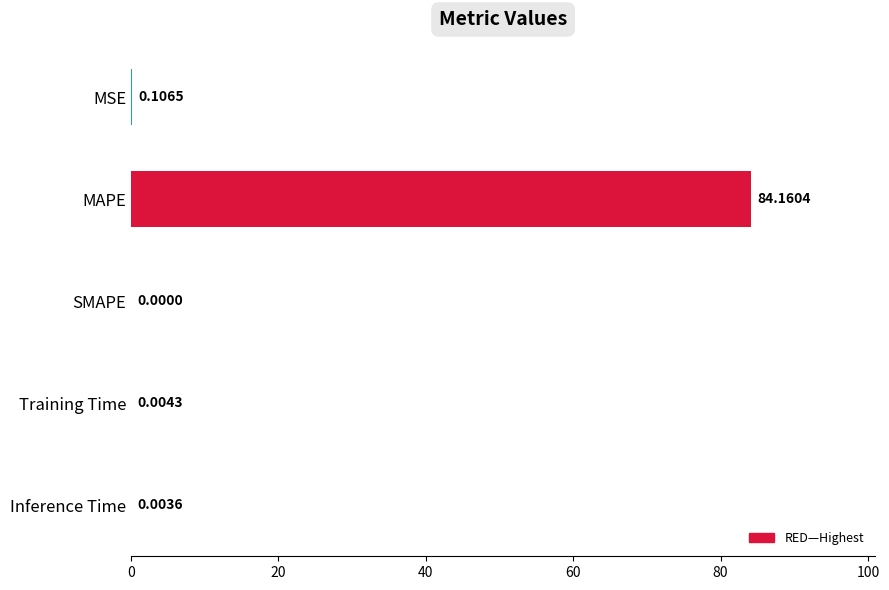

Between MAPE and Inference Time, which is larger?

MAPE